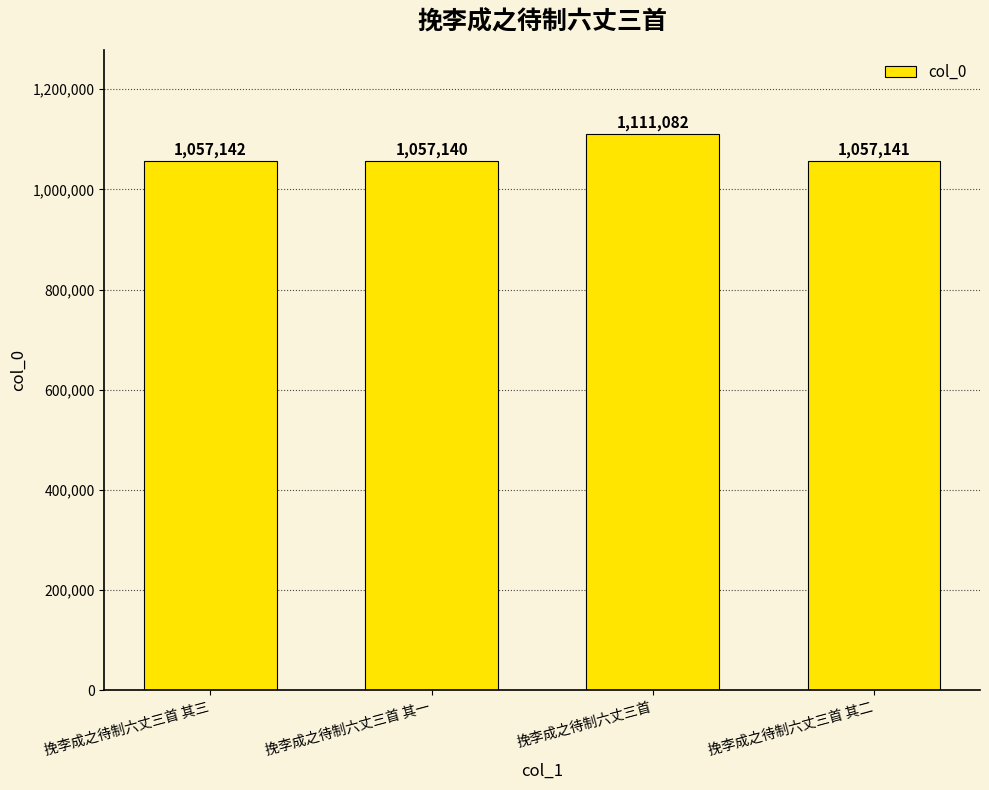

At which category does the chart reach its minimum across all series?

挽李成之待制六丈三首 其一